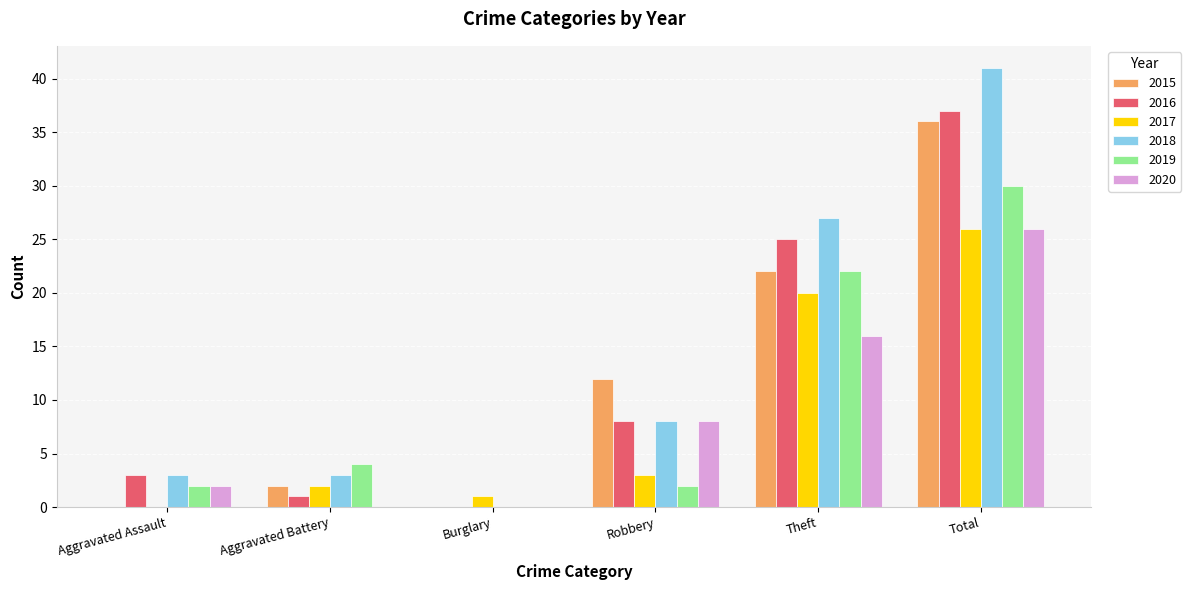

Is the value of 2018 at Robbery greater than the value of 2020 at Aggravated Assault?

Yes